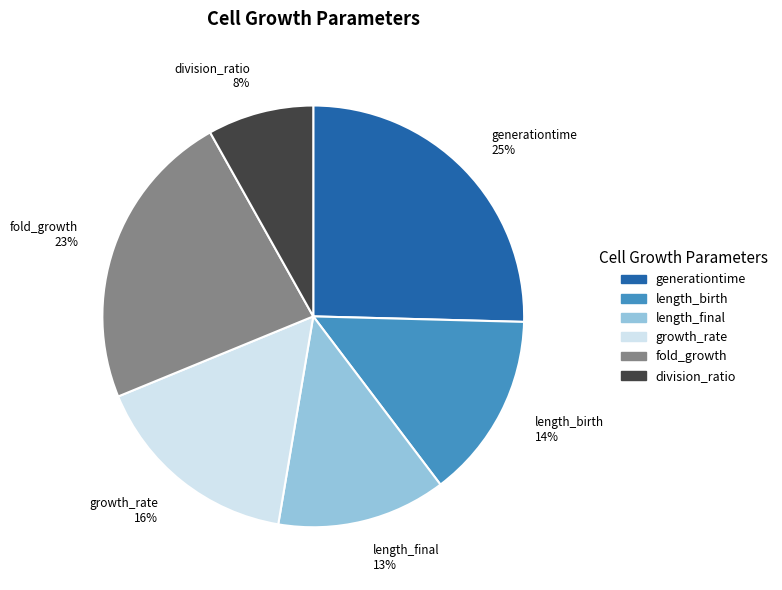

True or false: growth_rate accounts for 16% of the total.

True